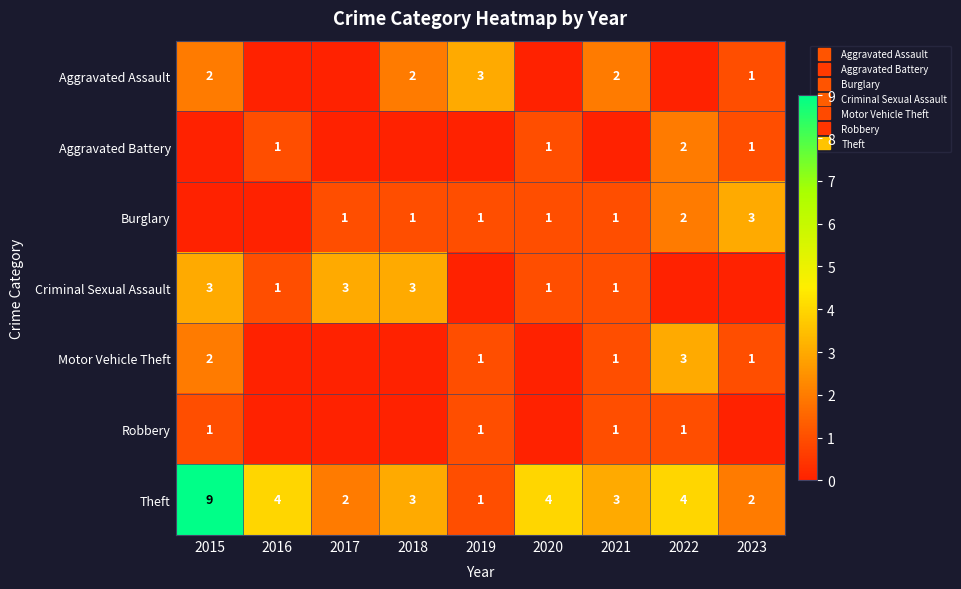

How many data points in Criminal Sexual Assault are less than 1?

3